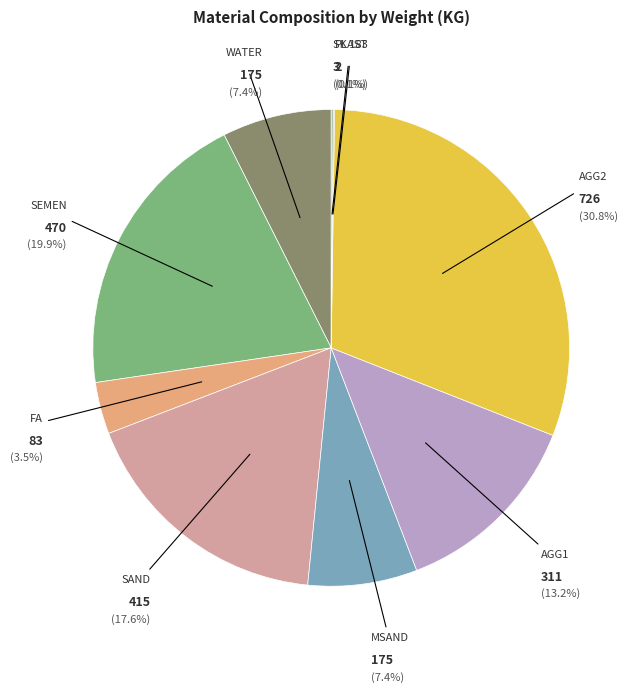

True or false: WATER accounts for 15% of the total.

False